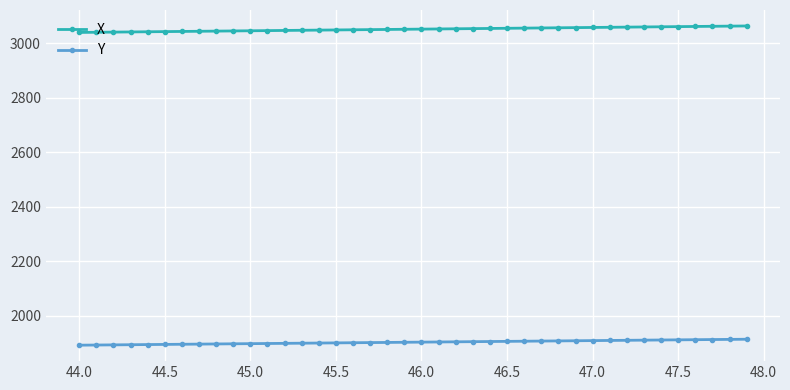

What is the value of the X point at the 27th from the left?

3054.9